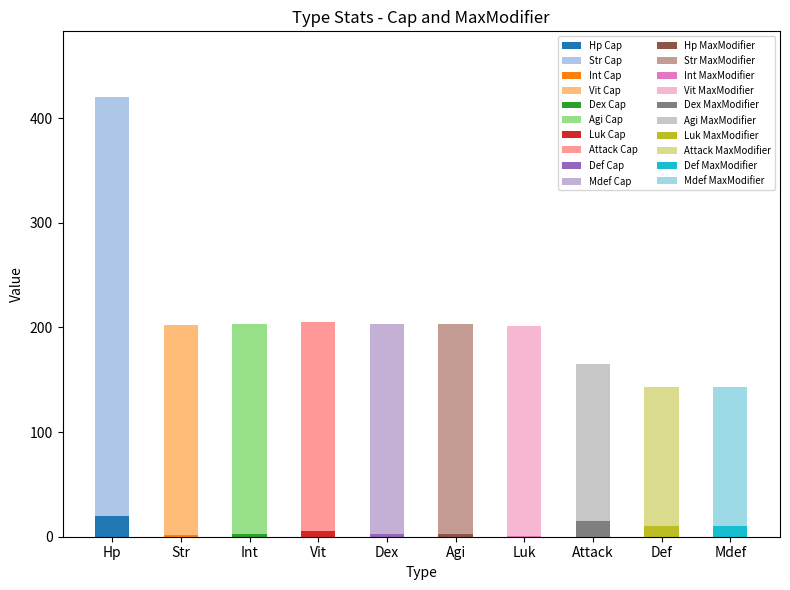

The value of Mod at Def is 0.1. True or false?

True